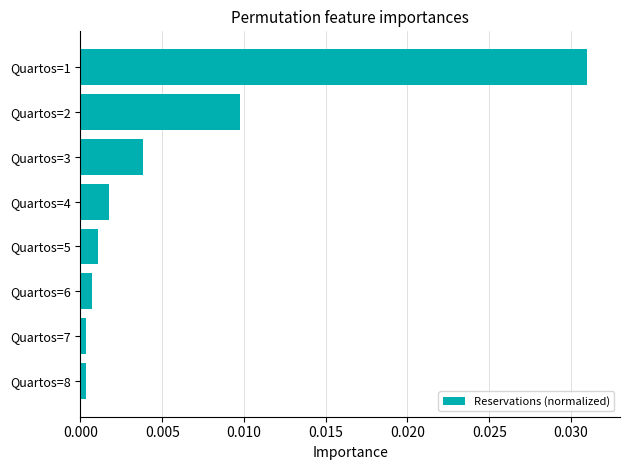

Between Quartos=5 and Quartos=2, which is larger?

Quartos=2